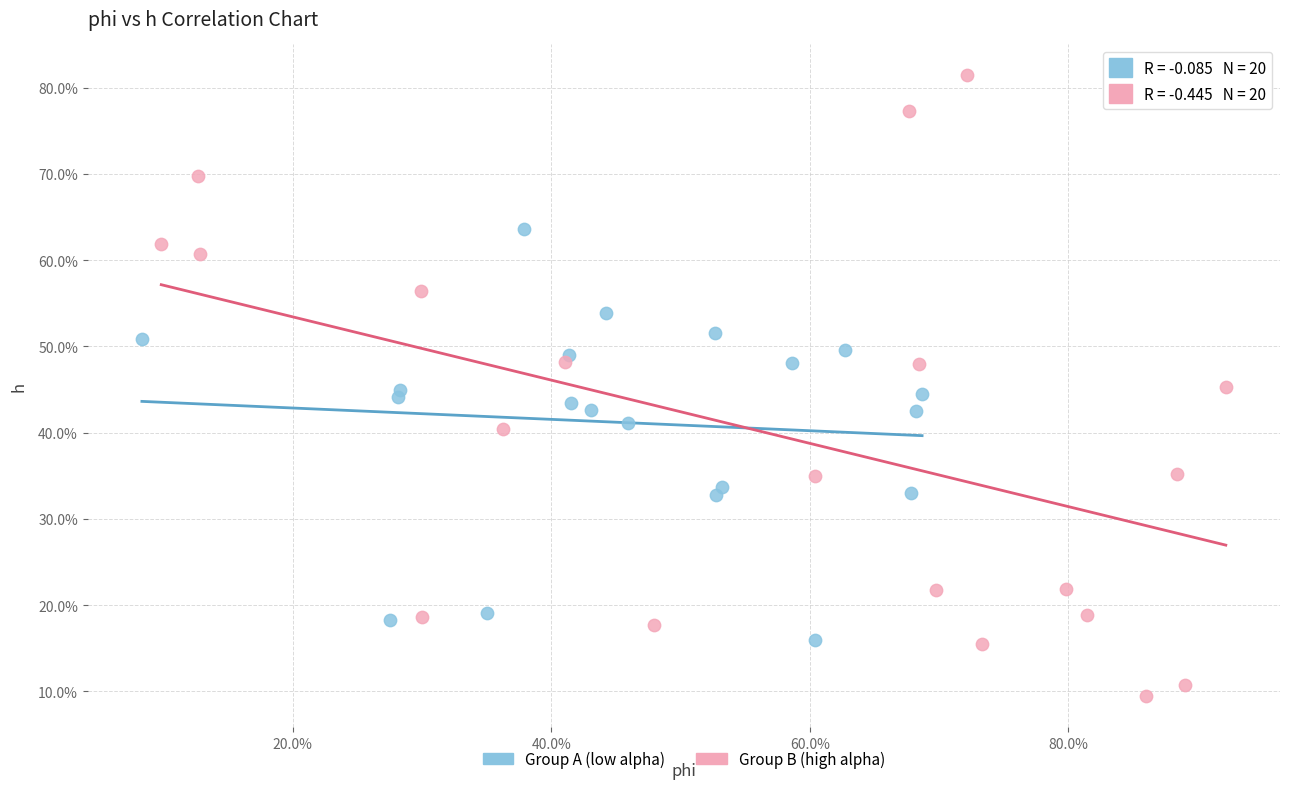

What are all the series names shown in the legend?

Group A (low alpha), Group B (high alpha)